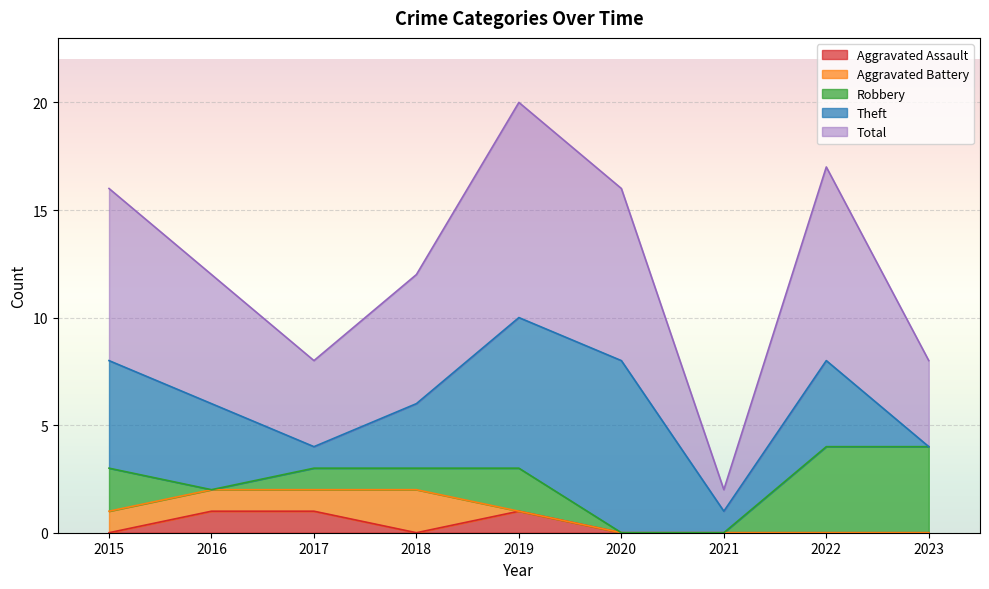

What is the difference between the maximum and minimum values in the Theft series?

8